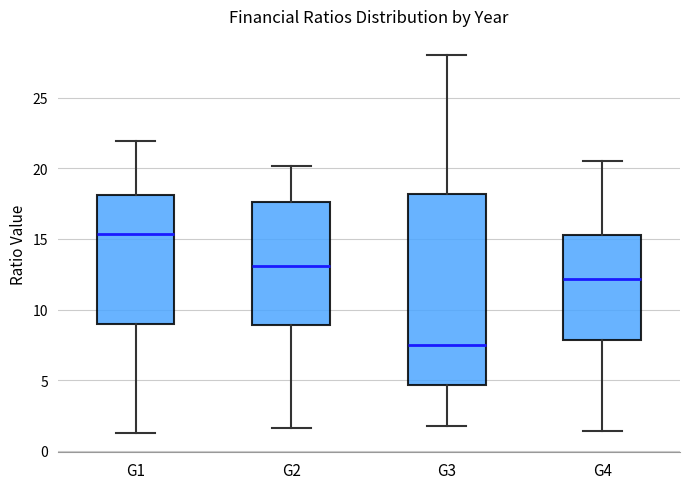

Which box has the highest median line?

G1